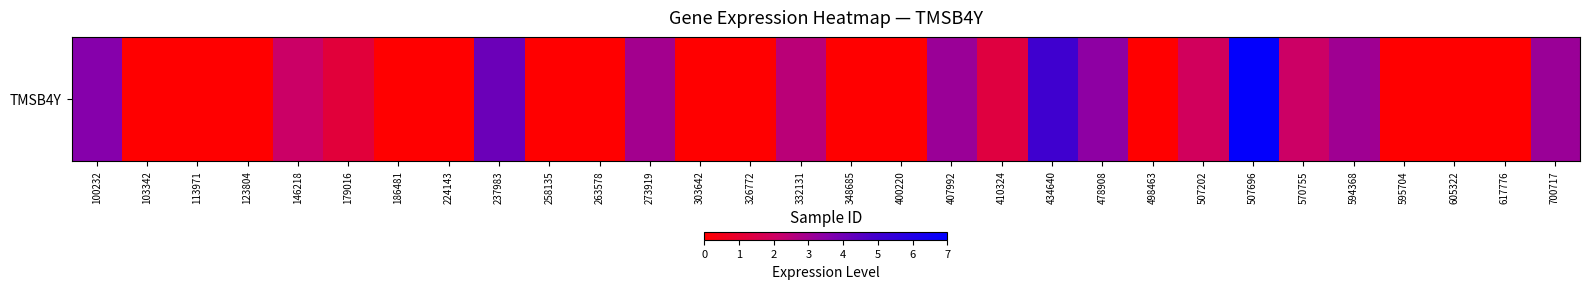

What is the greatest value displayed?

6.9